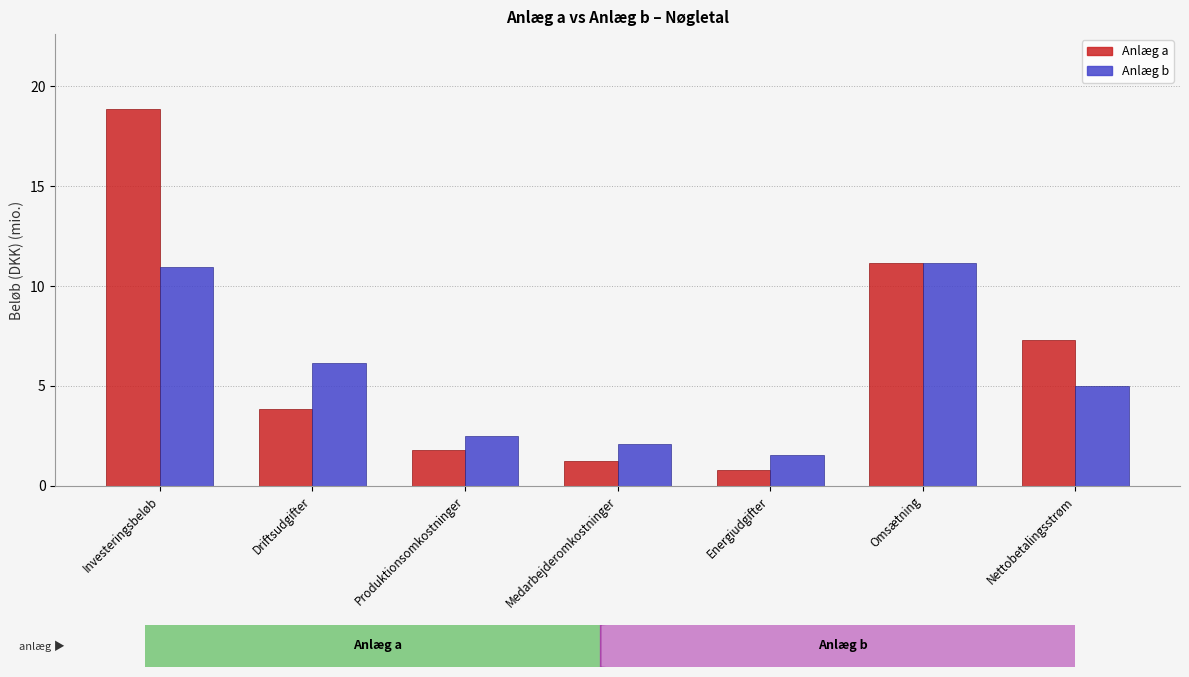

What is the maximum value for Anlæg a?

18.8